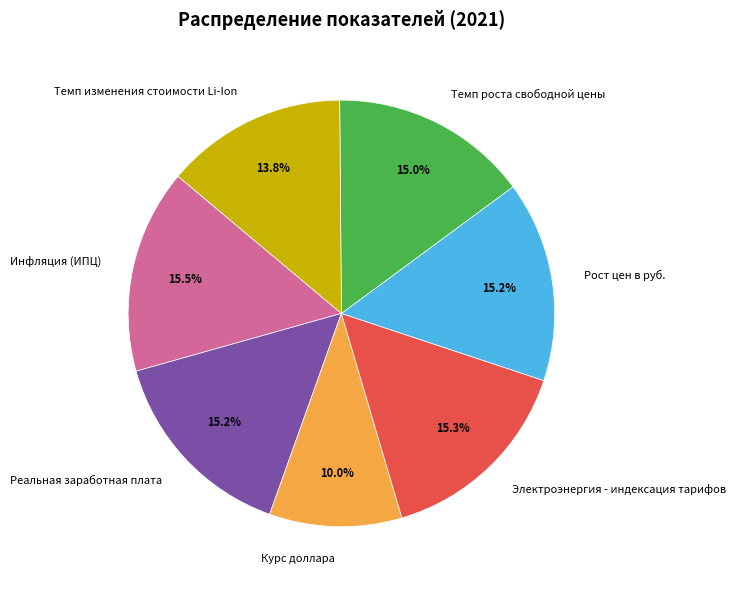

Is it true that Реальная заработная плата is 7% of the pie?

False